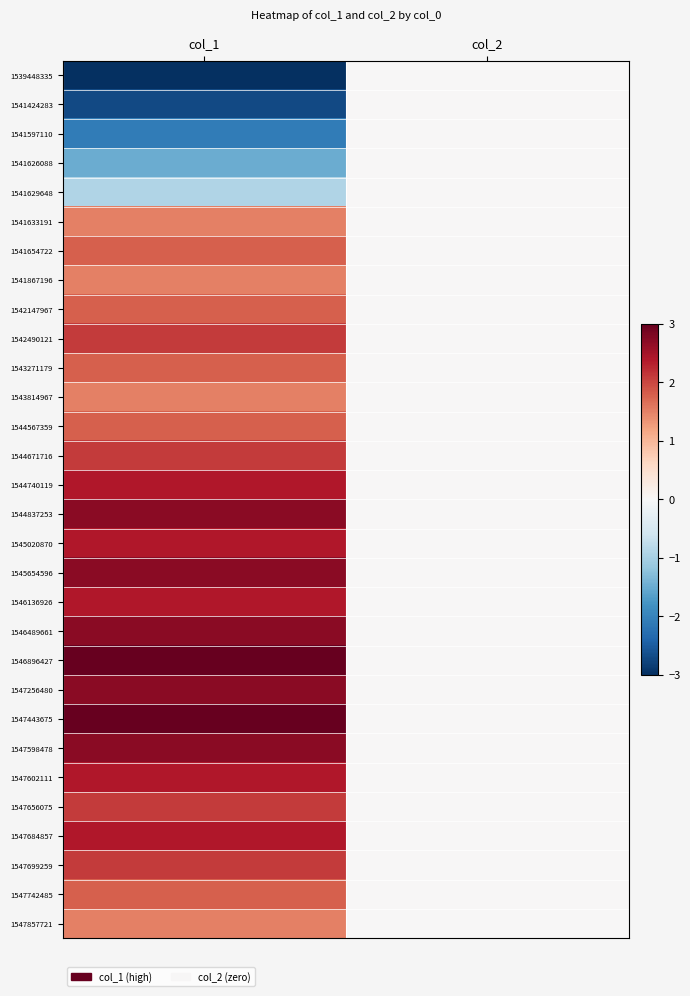

Reading left to right, transcribe all the data shown in this chart.

1539448335: col_1=-3.0	col_2=0.0
1541424283: col_1=-2.7	col_2=0.0
1541597110: col_1=-2.1	col_2=0.0
1541626088: col_1=-1.5	col_2=0.0
1541629648: col_1=-0.9	col_2=0.0
1541633191: col_1=1.5	col_2=0.0
1541654722: col_1=1.8	col_2=0.0
1541867196: col_1=1.5	col_2=0.0
1542147967: col_1=1.8	col_2=0.0
1542490121: col_1=2.1	col_2=0.0
1543271179: col_1=1.8	col_2=0.0
1543814967: col_1=1.5	col_2=0.0
1544567359: col_1=1.8	col_2=0.0
1544671716: col_1=2.1	col_2=0.0
1544740119: col_1=2.4	col_2=0.0
1544837253: col_1=2.7	col_2=0.0
1545020870: col_1=2.4	col_2=0.0
1545654596: col_1=2.7	col_2=0.0
1546136926: col_1=2.4	col_2=0.0
1546489661: col_1=2.7	col_2=0.0
1546896427: col_1=3.0	col_2=0.0
1547256480: col_1=2.7	col_2=0.0
1547443675: col_1=3.0	col_2=0.0
1547598478: col_1=2.7	col_2=0.0
1547602111: col_1=2.4	col_2=0.0
1547656075: col_1=2.1	col_2=0.0
1547684857: col_1=2.4	col_2=0.0
1547699259: col_1=2.1	col_2=0.0
1547742485: col_1=1.8	col_2=0.0
1547857721: col_1=1.5	col_2=0.0